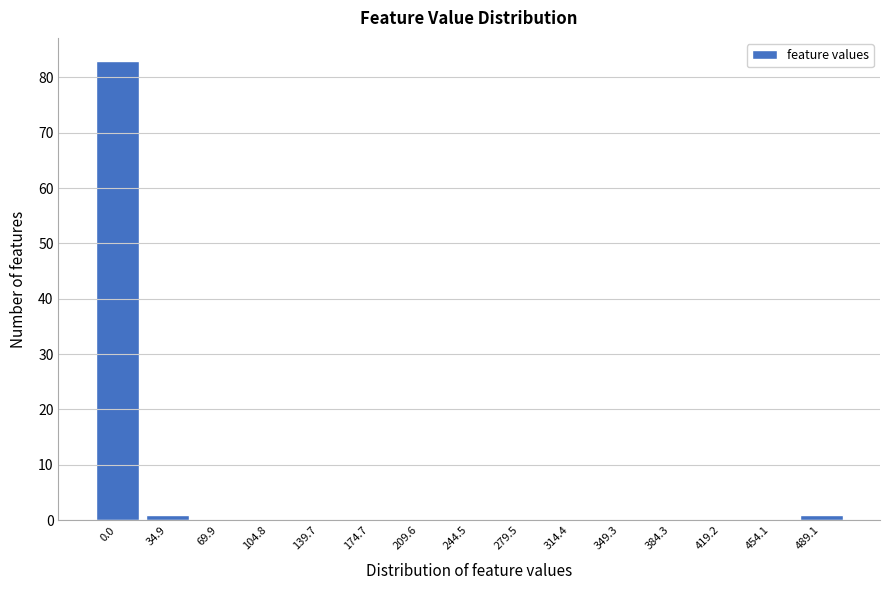

Reading right to left, list all the values displayed in this chart.

489.1=1	454.1=0	419.2=0	384.3=0	349.3=0	314.4=0	279.5=0	244.5=0	209.6=0	174.7=0	139.7=0	104.8=0	69.9=0	34.9=1	0.0=83